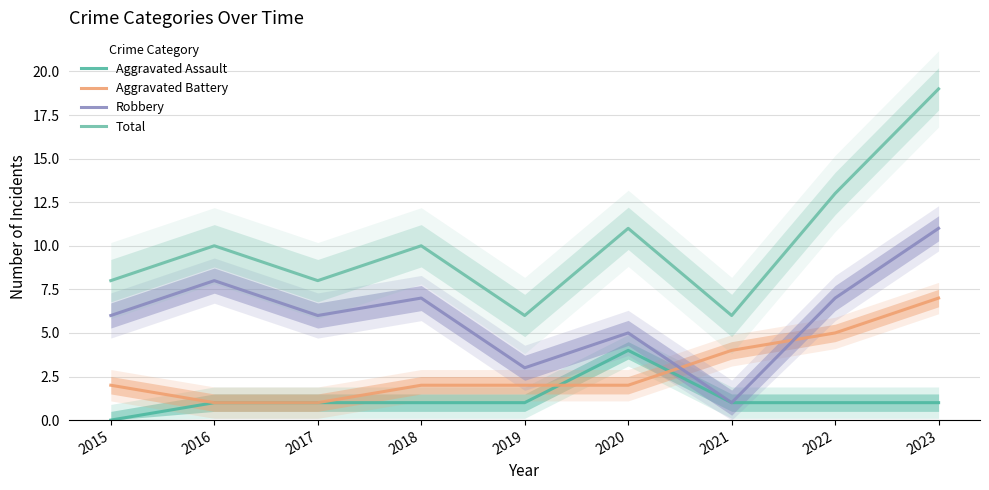

True or false: Total and Robbery cross at least once.

False